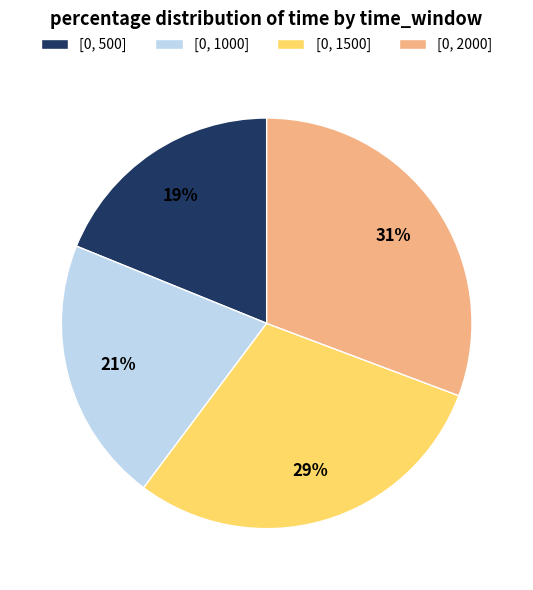

What percentage is the [0, 500] slice, to the nearest percent?

19%